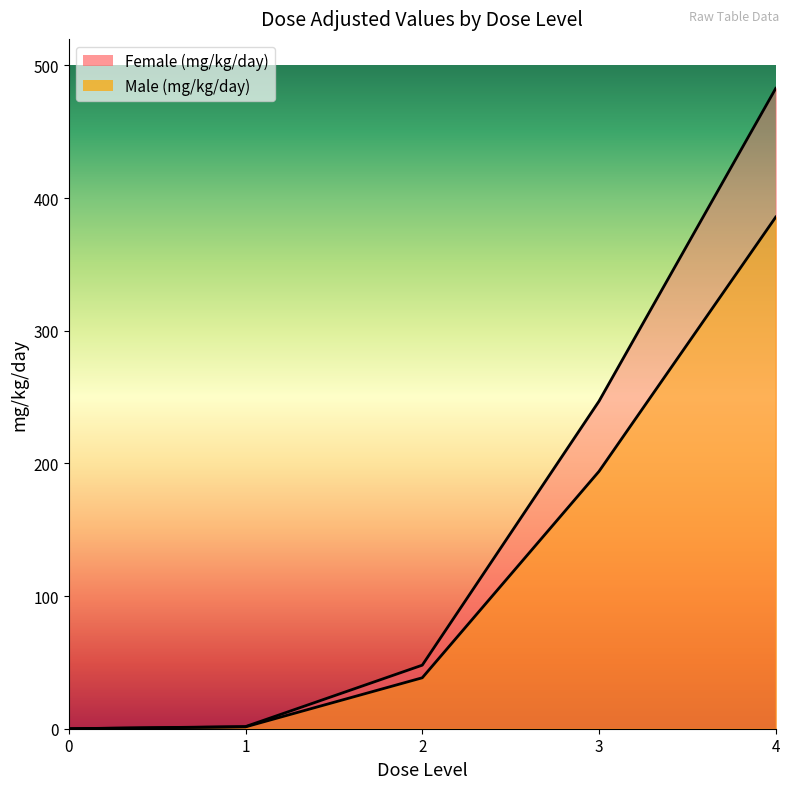

What is the sum of all Male (mg/kg/day) values?

619.5